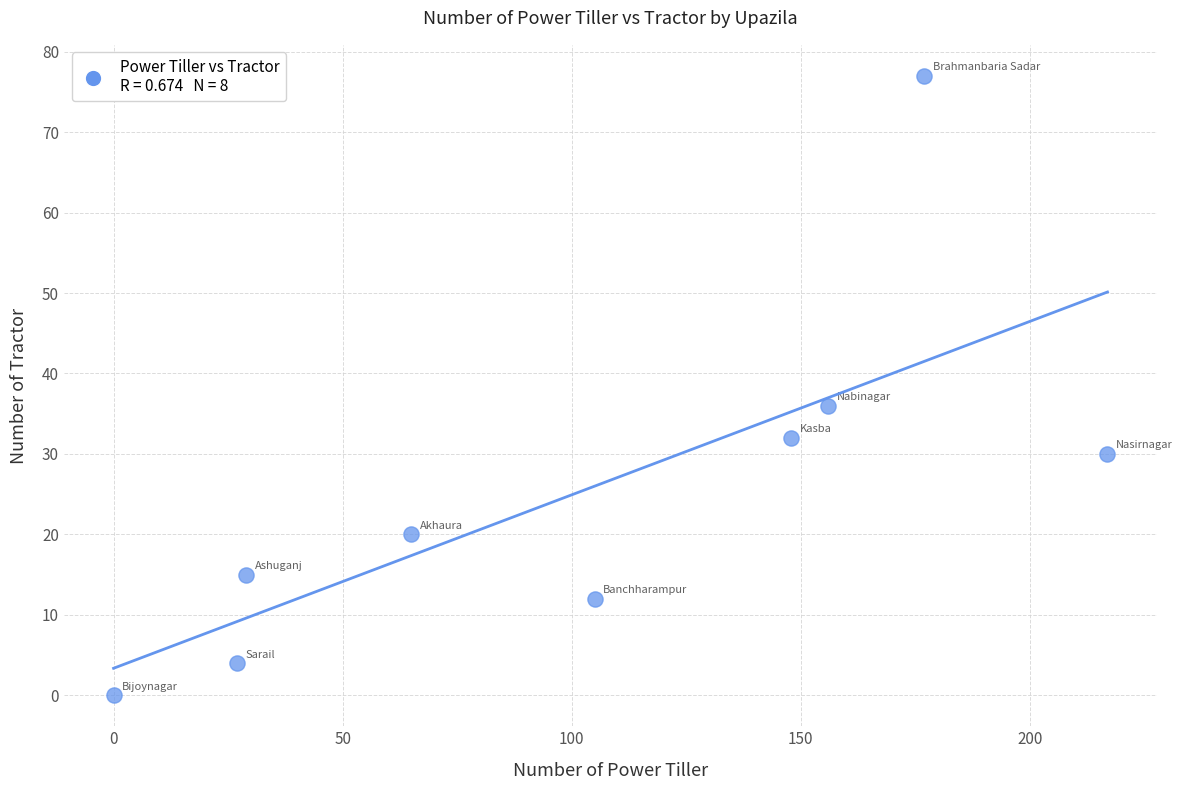

What Y value in the scatter plot is closest to 38?

36